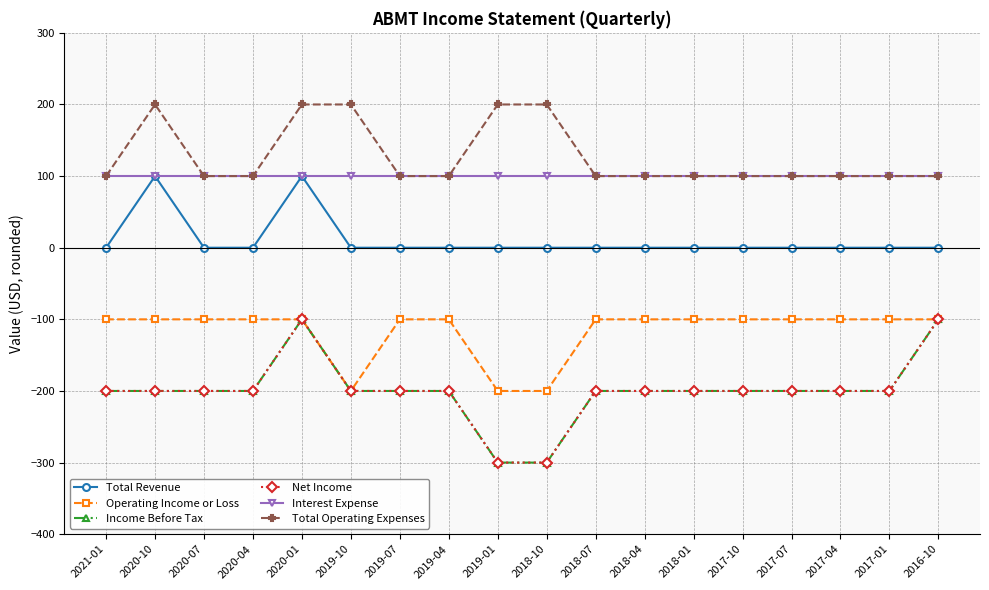

Does the chart display data point markers on the line(s)?

Yes